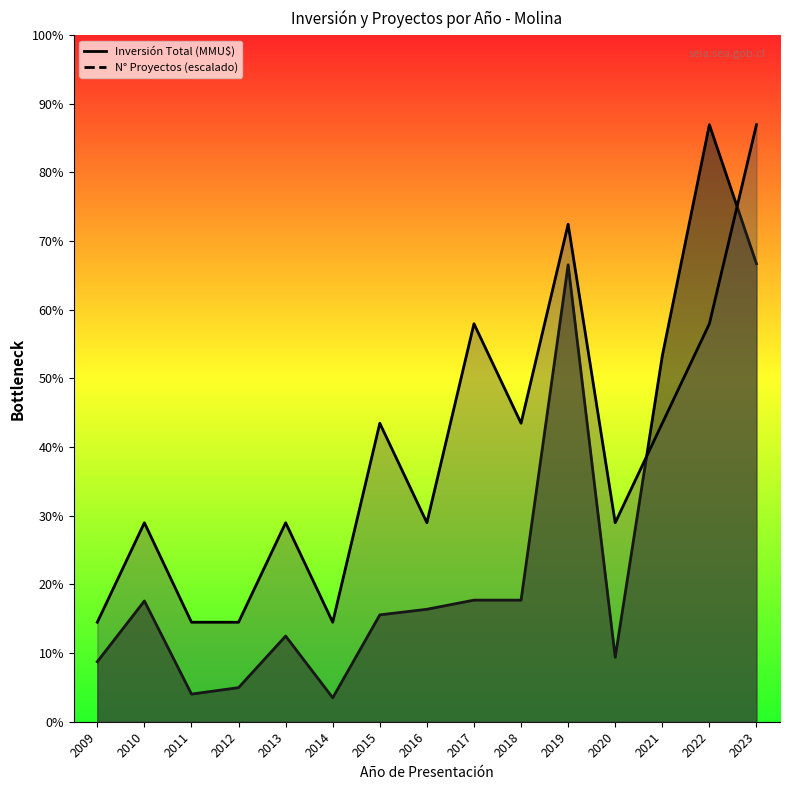

Which series has the widest spread of values?

Inversión Total (MMU$)